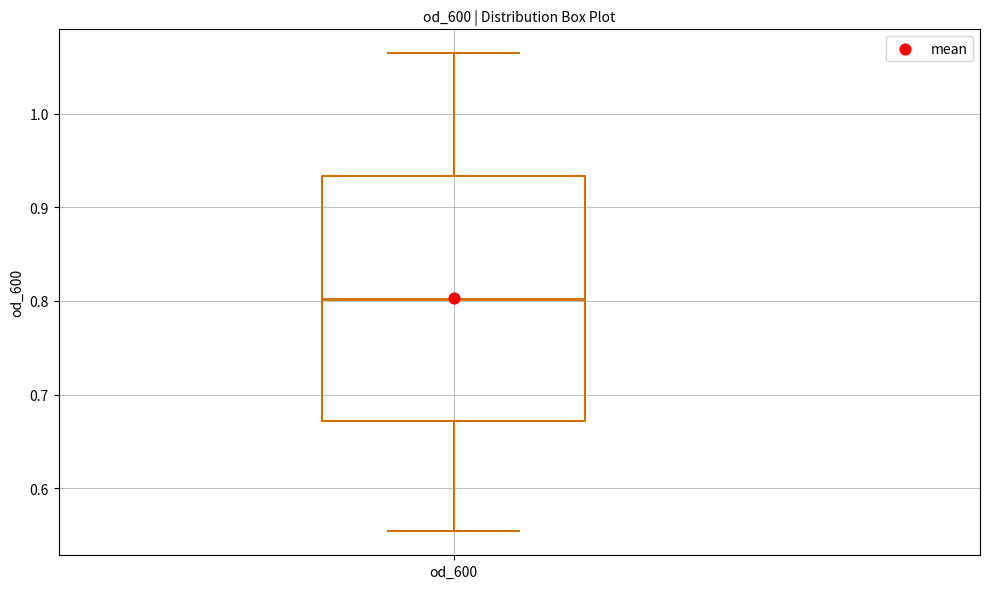

Read this box plot against the y-axis: the position of the median line, the range covered by the box, and the ends of both whiskers. The values are not printed on the chart, so give them approximately, as read against the axis.

median 0.80, box 0.67 to 0.93, whiskers 0.55 to 1.06